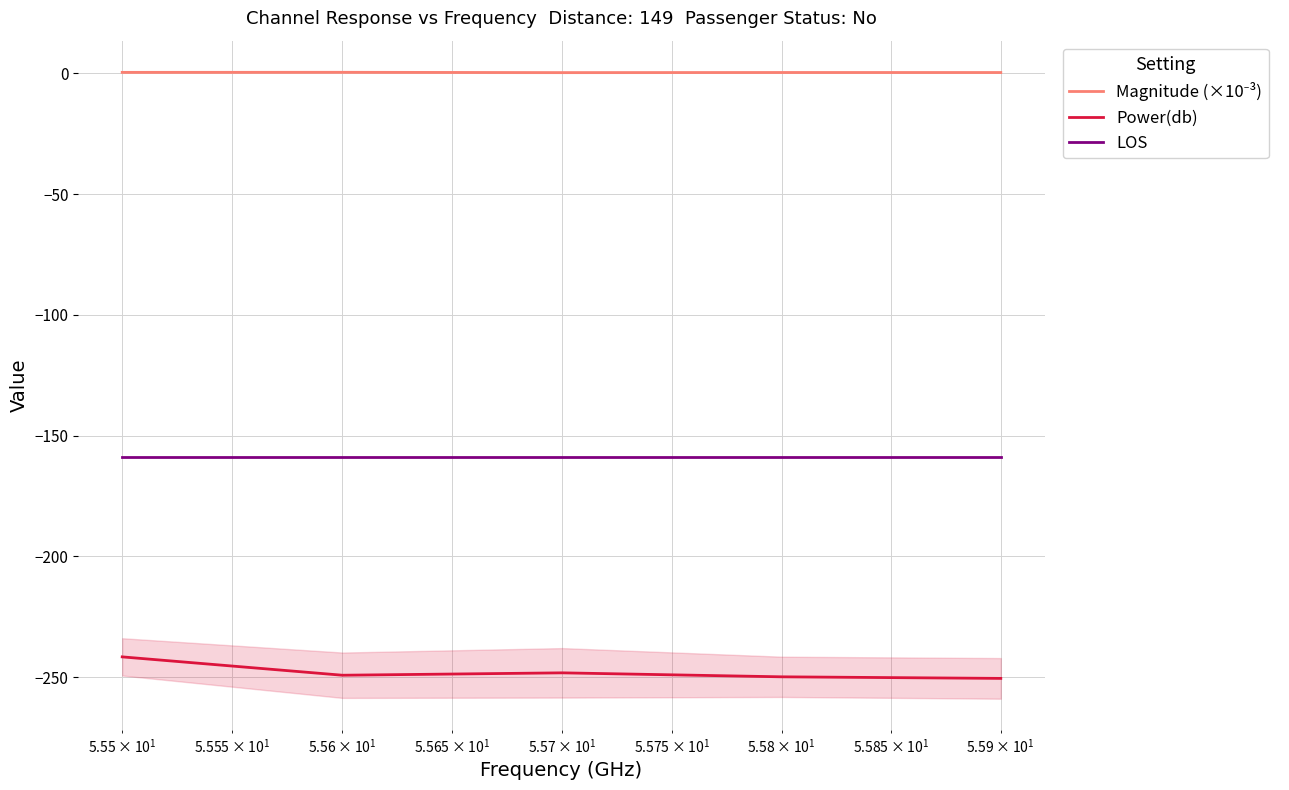

How many data points does each series have?

5